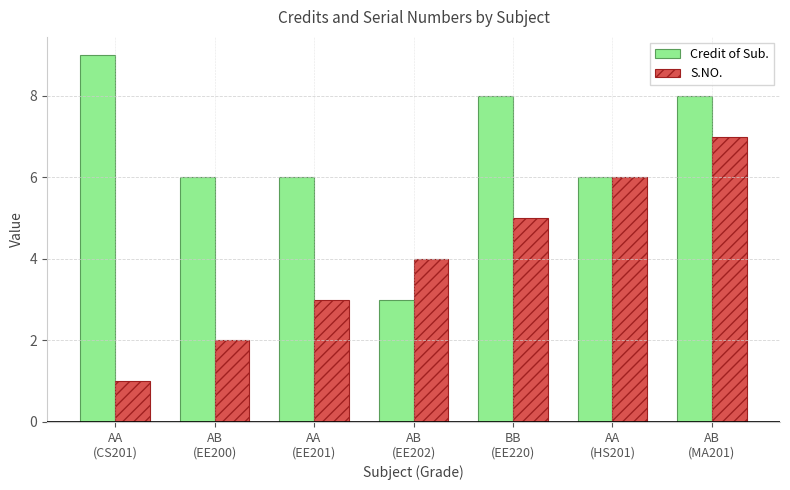

What is the maximum value shown in the chart?

9